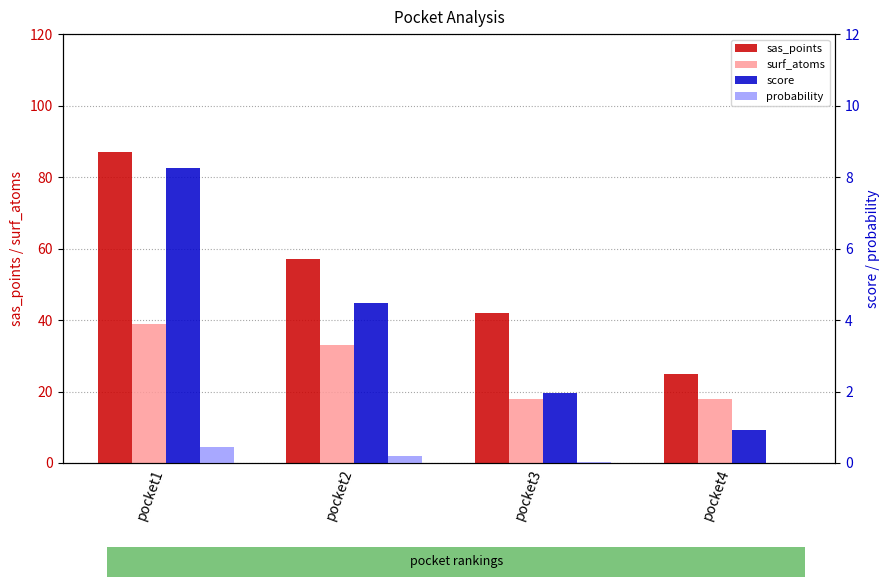

At which category does the chart reach its peak across all series?

pocket1